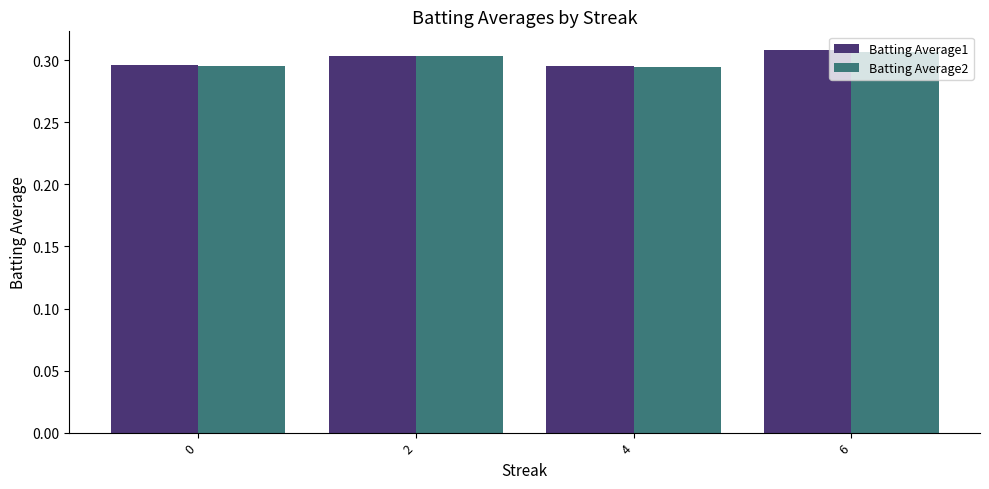

Is it true that Batting Average2 equals 0.5 at 2?

False